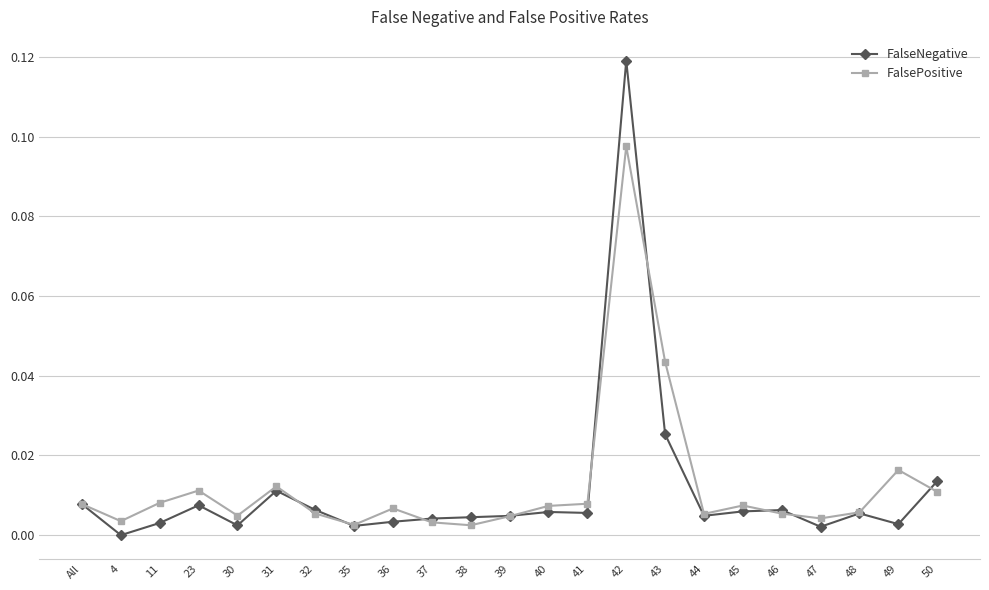

Which category has the highest value across all series?

42